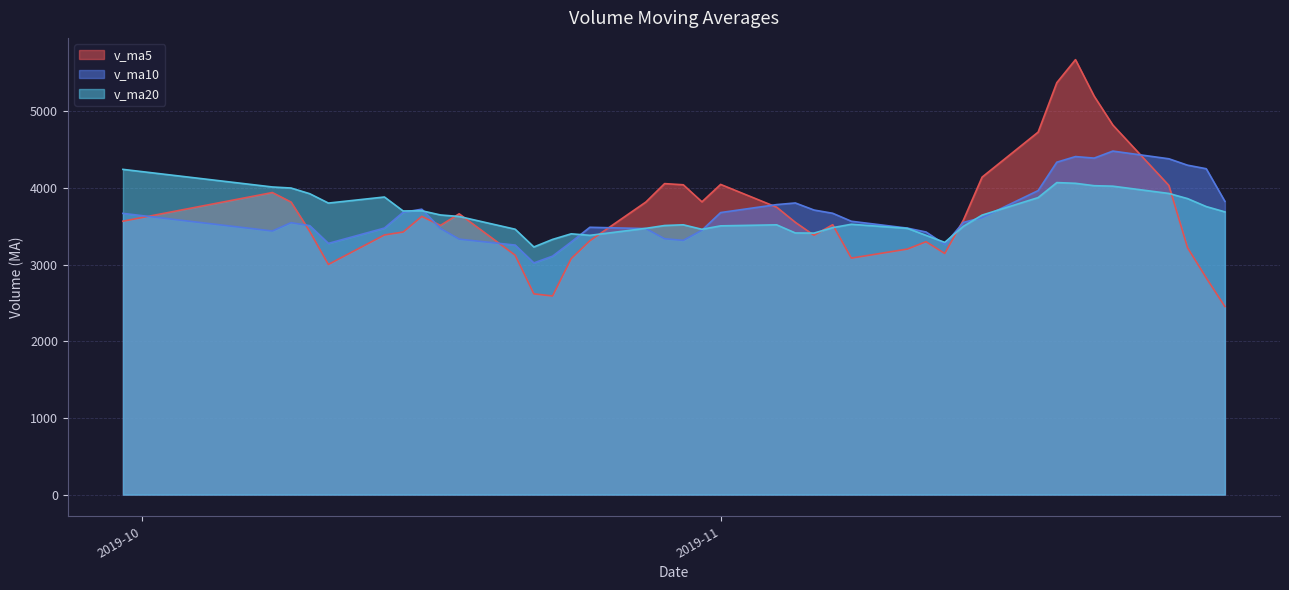

Rank the series at 2019-10-22 from highest to lowest value.

v_ma20, v_ma10, v_ma5